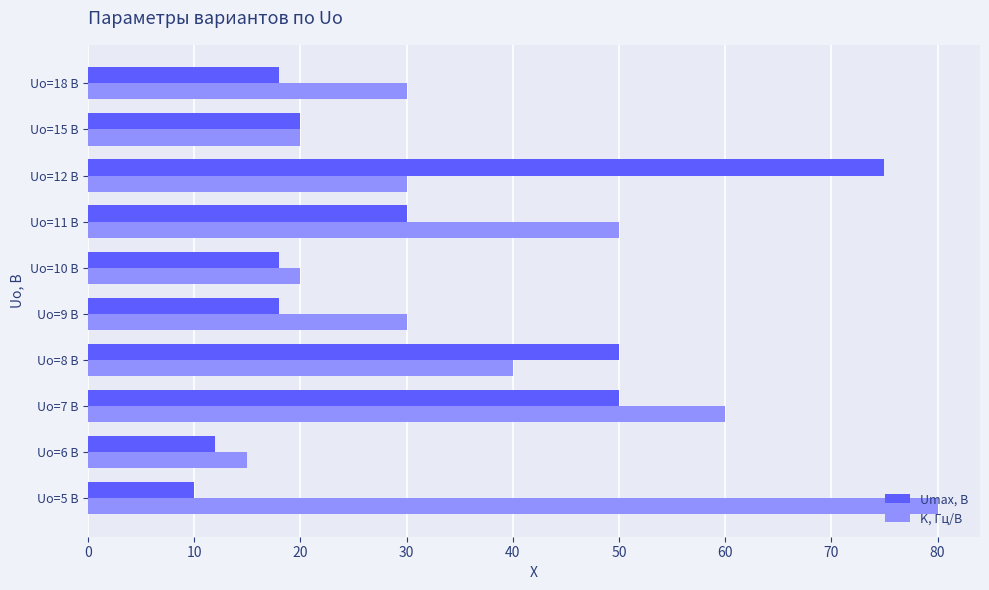

What is the minimum value shown in the chart?

10